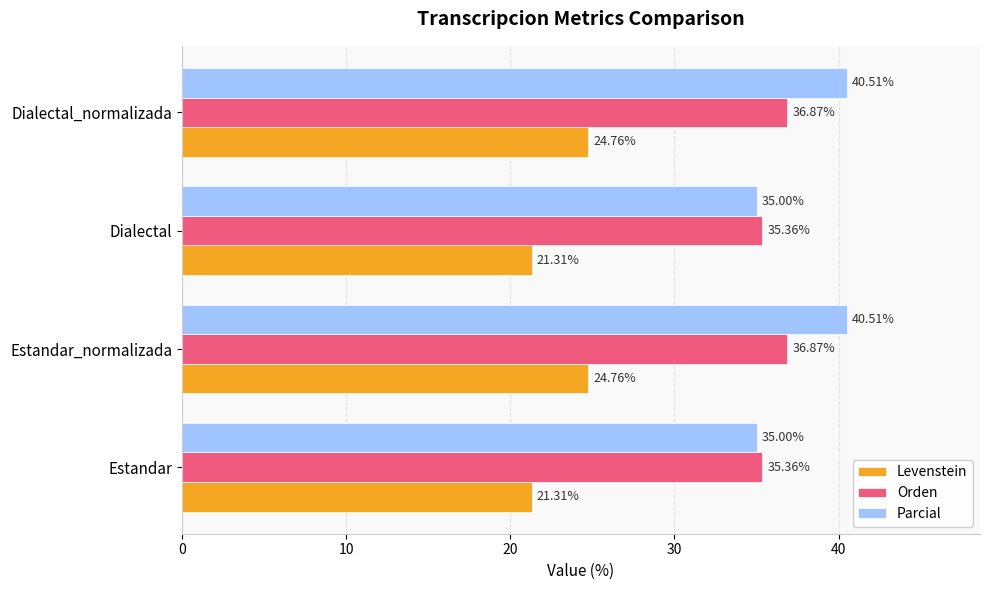

At how many categories does at least one series exceed 25?

4